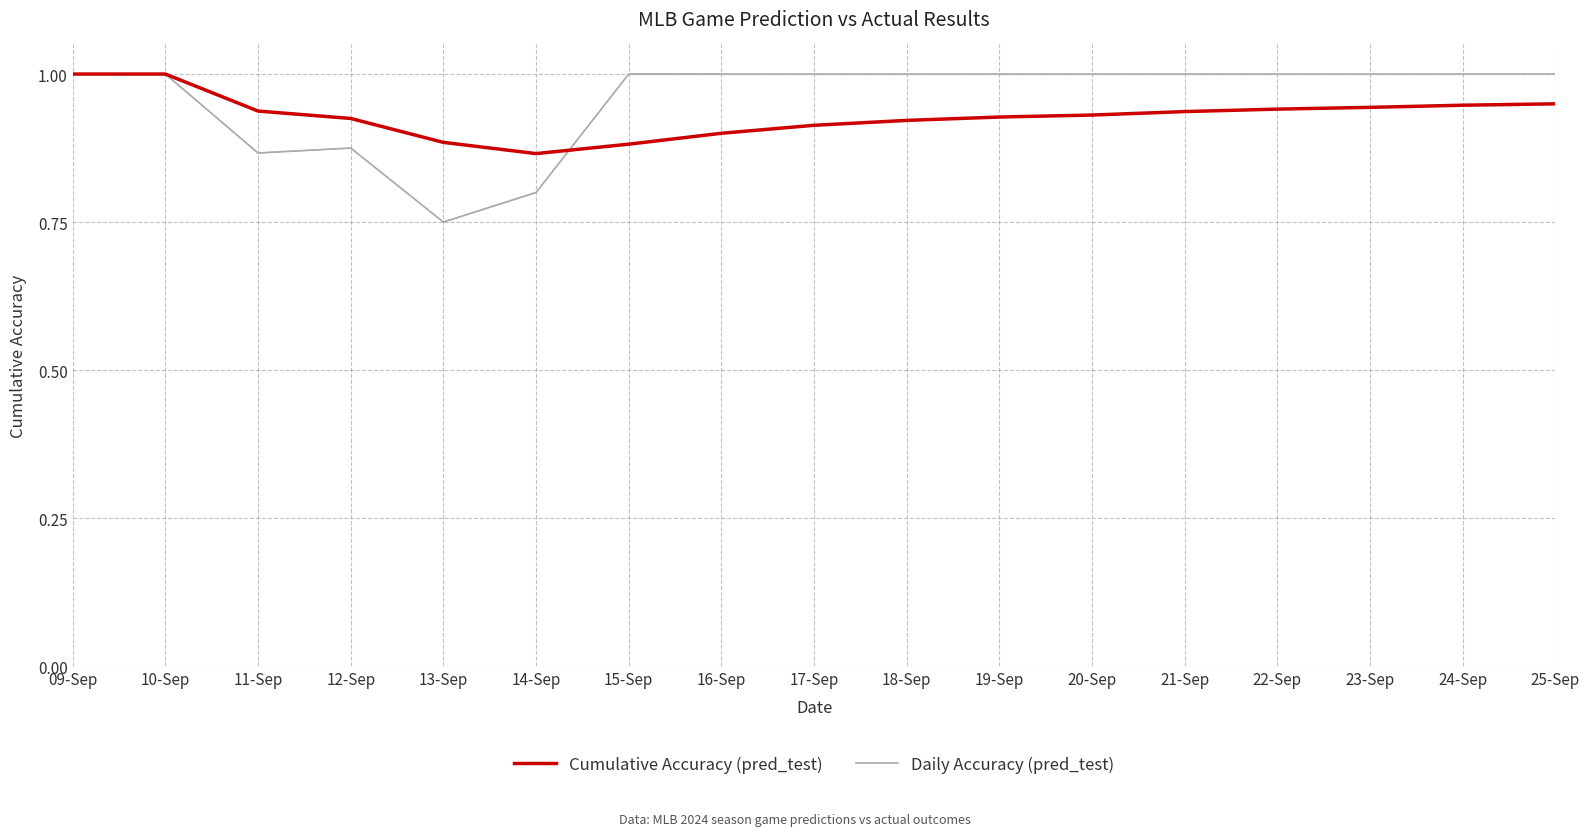

At which category is the sum across all series the highest?

09-Sep